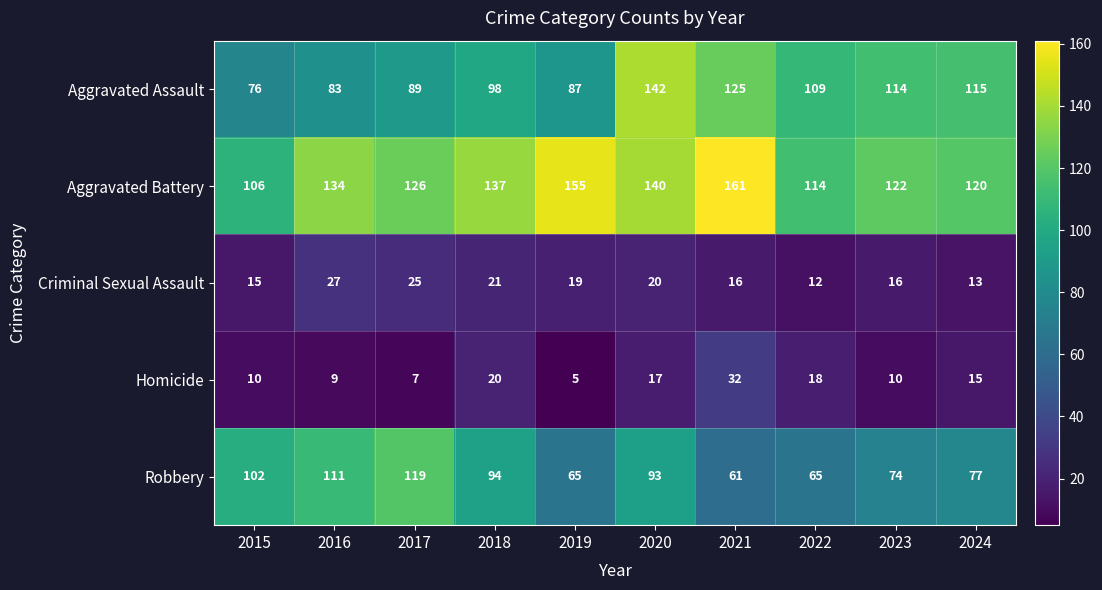

At which category does the chart reach its minimum across all series?

2019